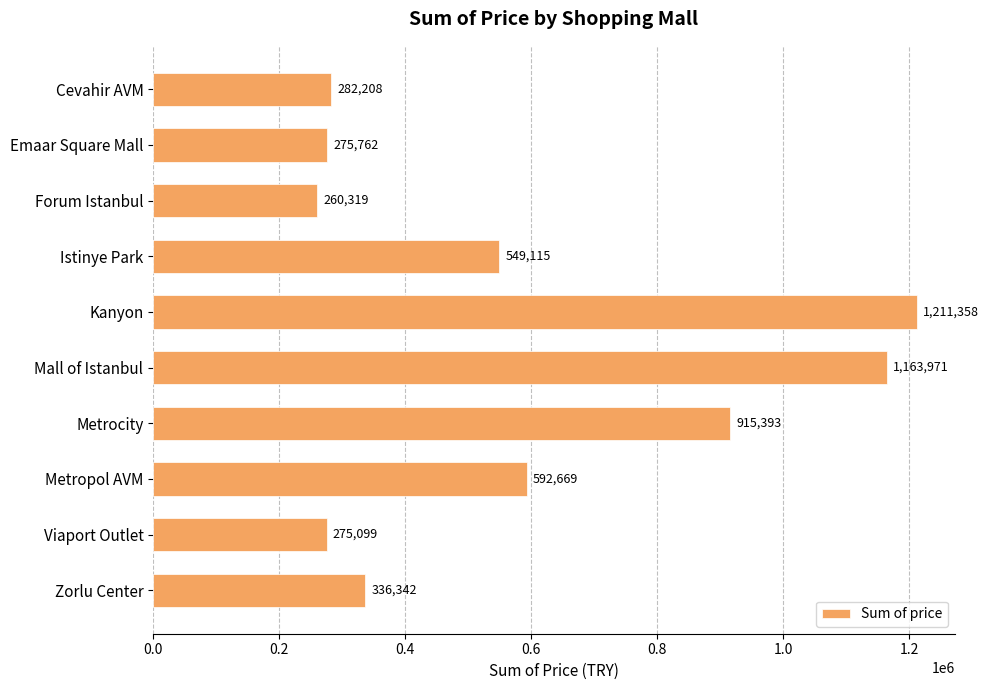

What position from the bottom is Metrocity?

4